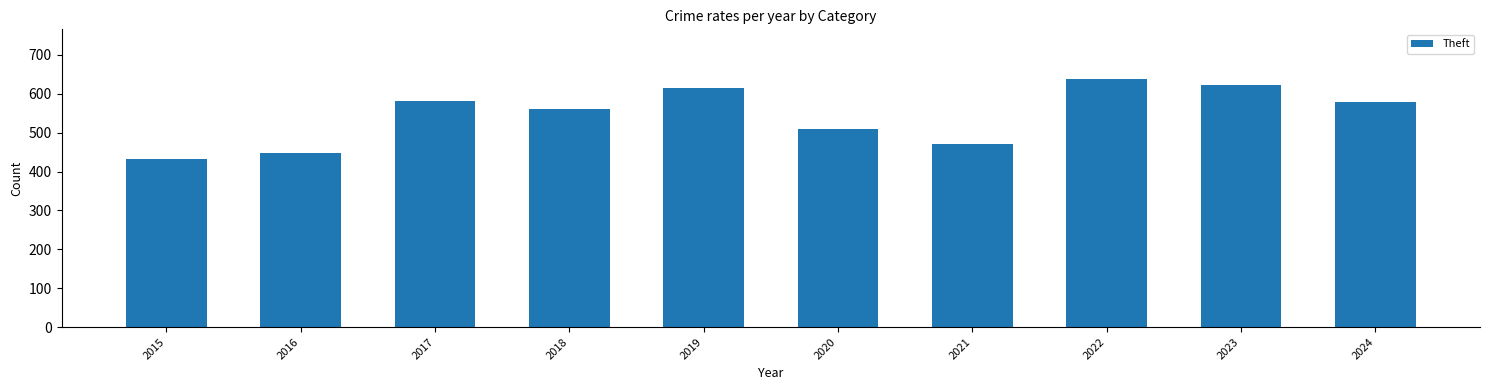

Which has a higher value, 2017 or 2022?

2022